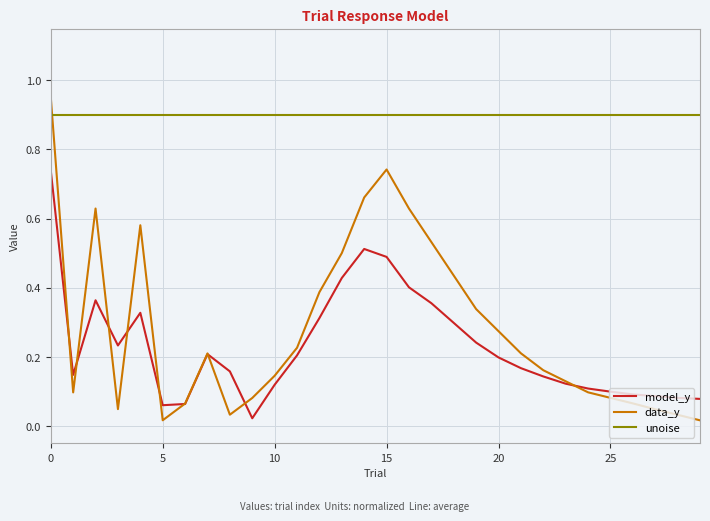

Which series has the largest total across all categories?

unoise